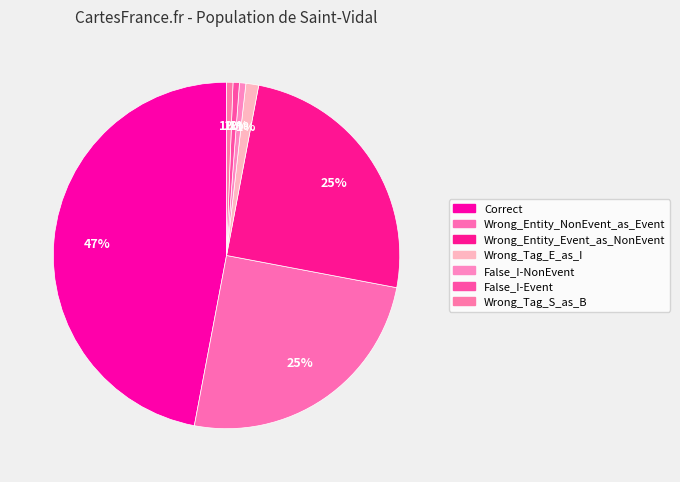

To the nearest percent, what portion does Wrong_Entity_NonEvent_as_Event represent?

25%